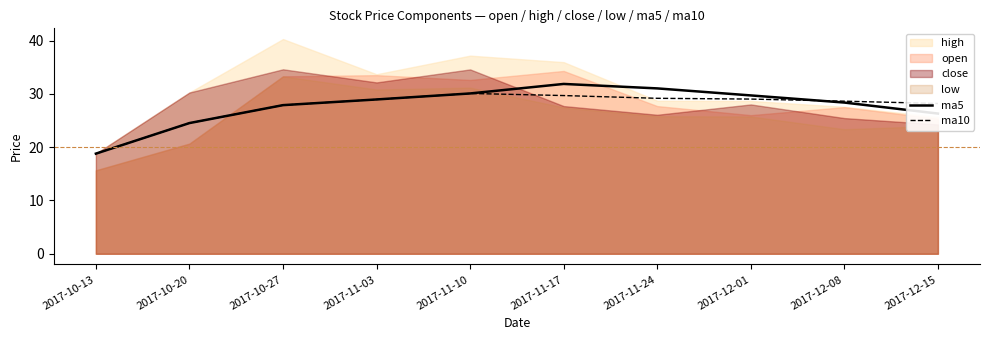

What is the label of the 6th point from the left?

2017-11-17